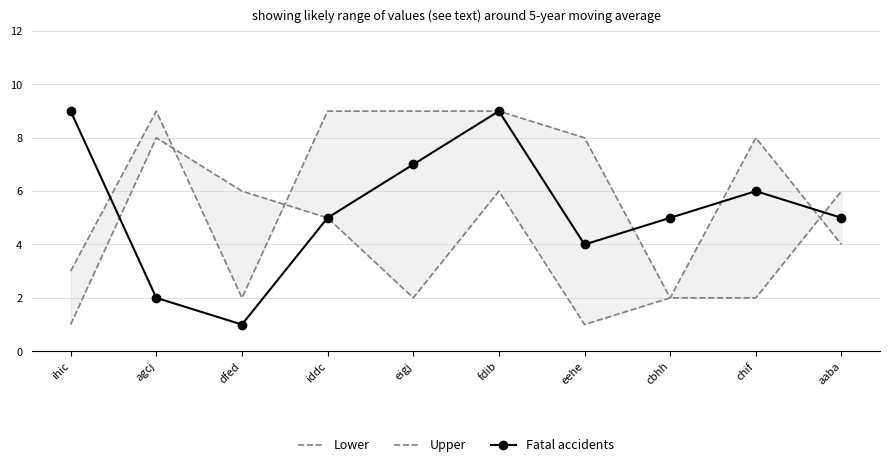

Which series has the largest range (max minus min)?

Fatal accidents